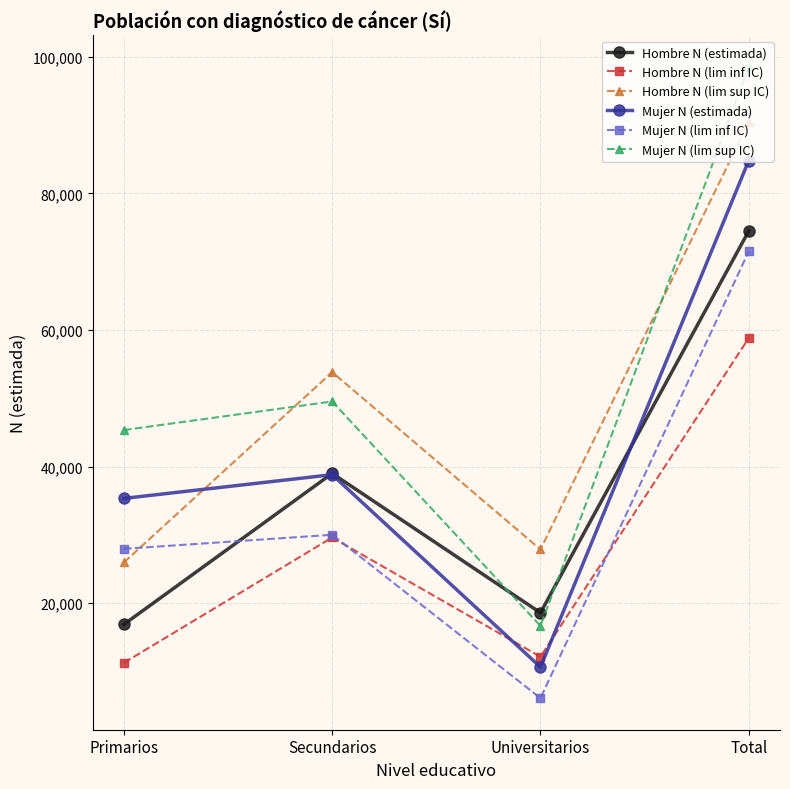

True or false: Mujer N (lim sup IC) and Mujer N (estimada) cross at least once.

False